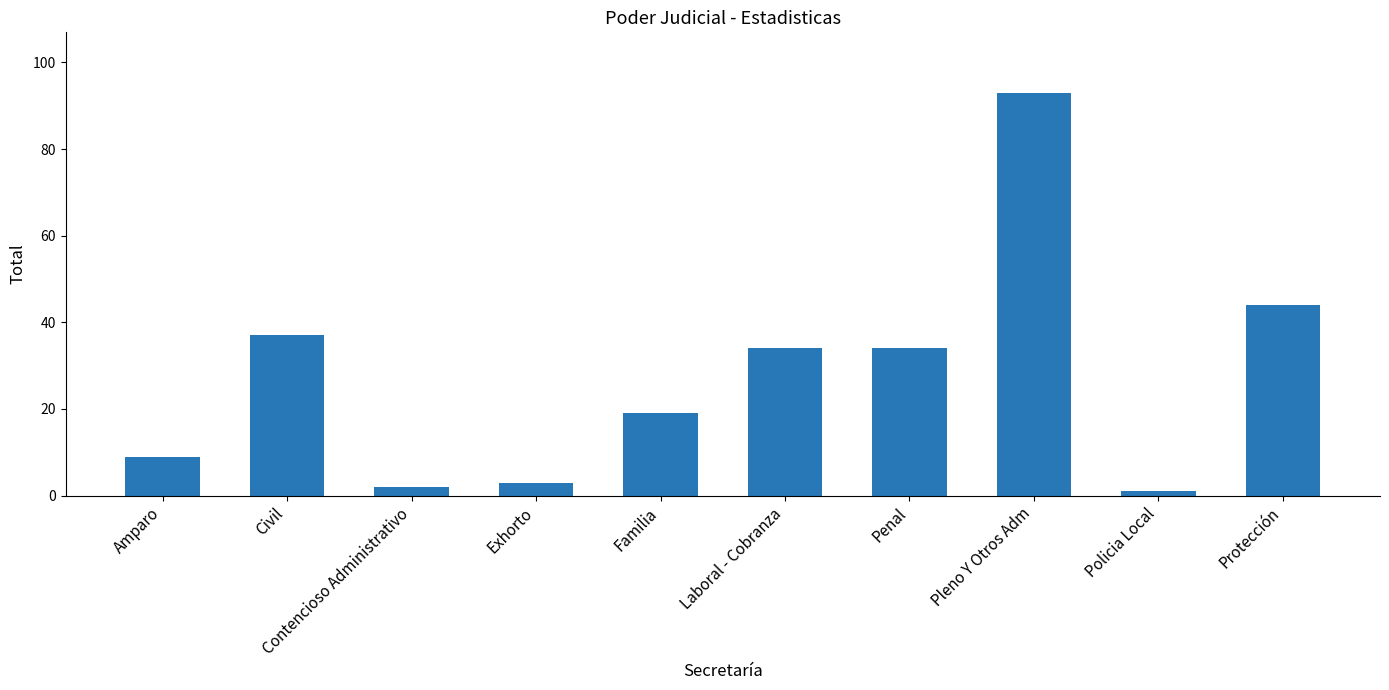

Reading left to right, transcribe all the data shown in this chart.

9	37	2	3	19	34	34	93	1	44